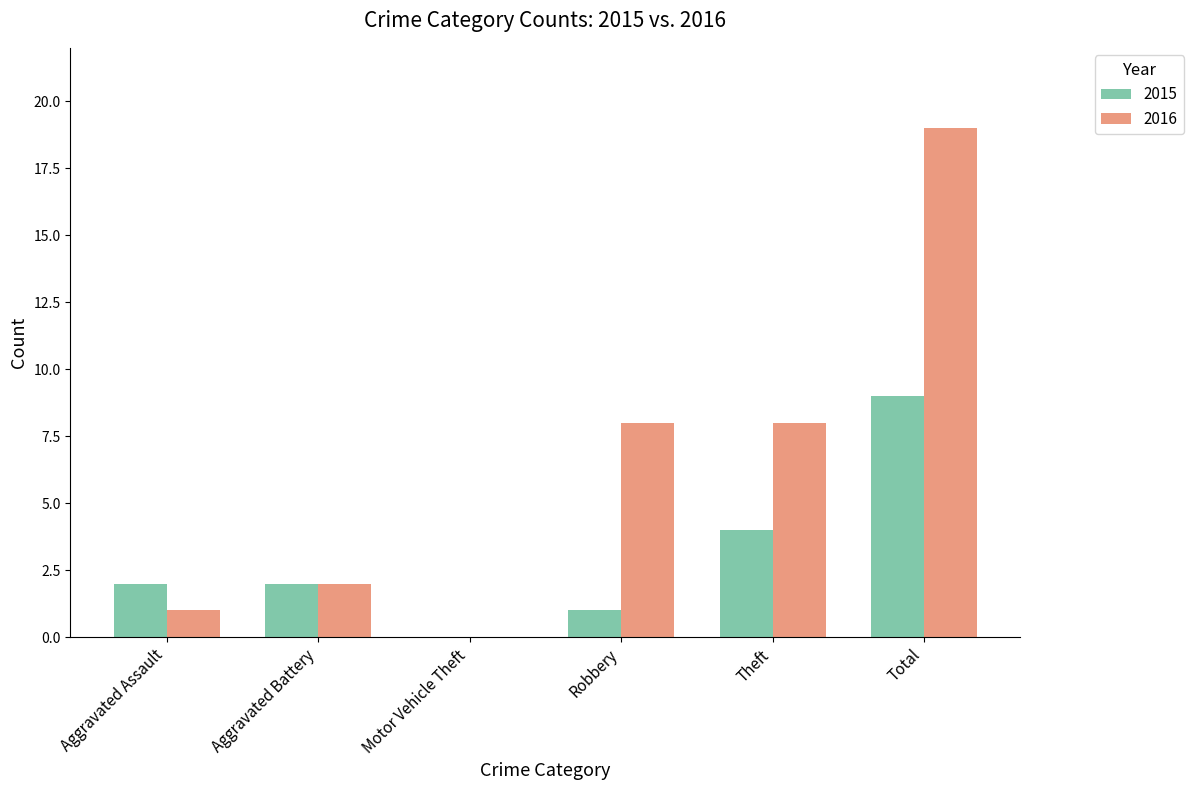

What is the maximum value shown in the chart?

19